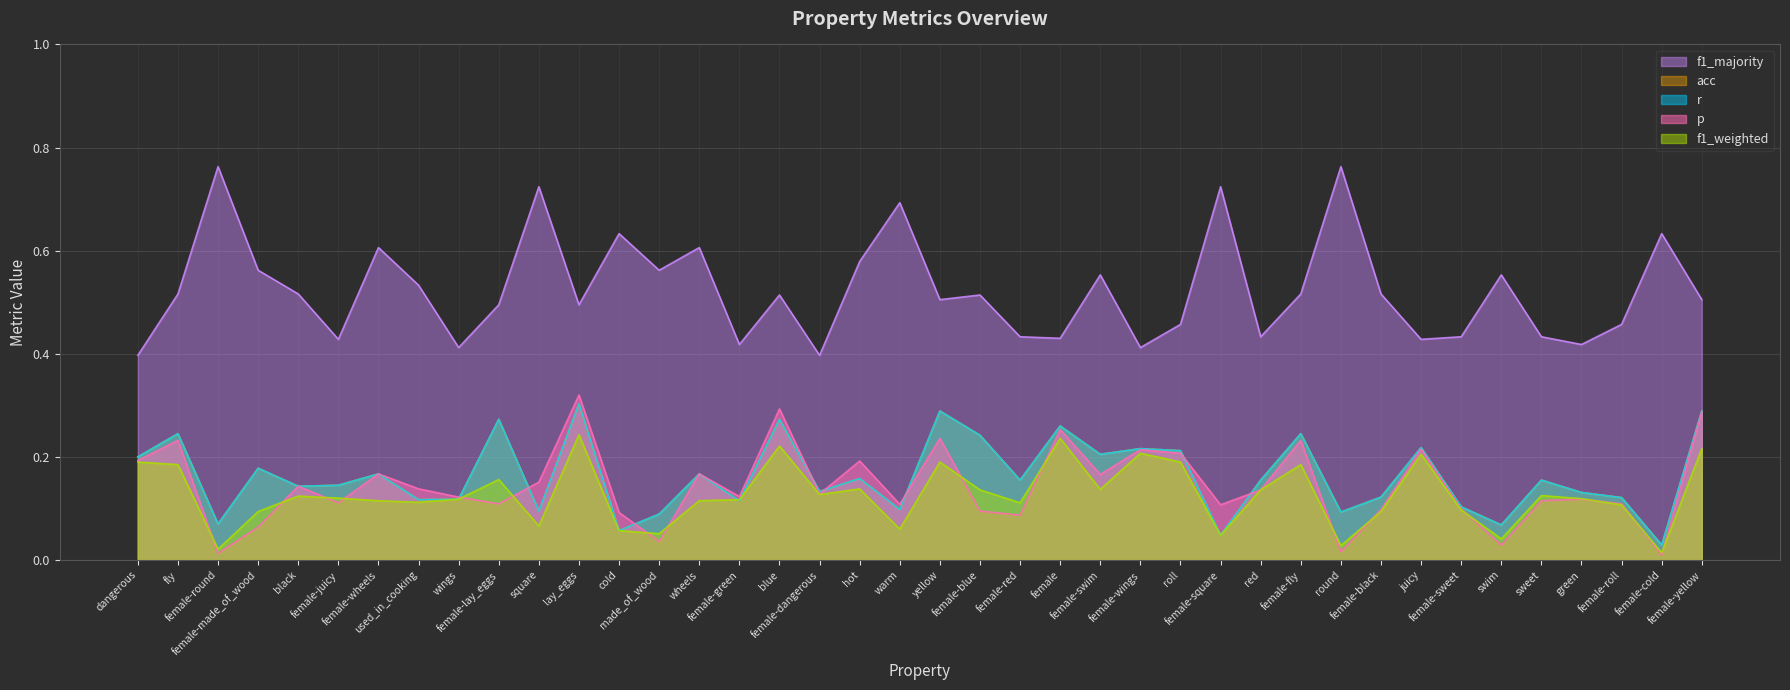

True or false: f1_weighted has a value of 0.4 at lay_eggs.

False